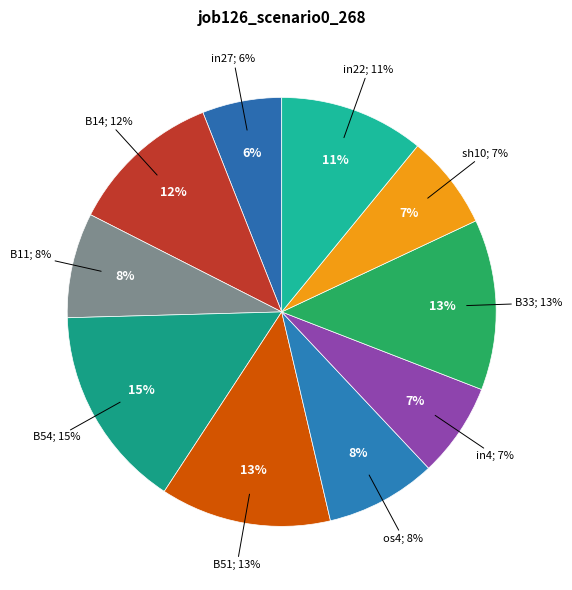

To the nearest percent, what portion does B51 represent?

13%